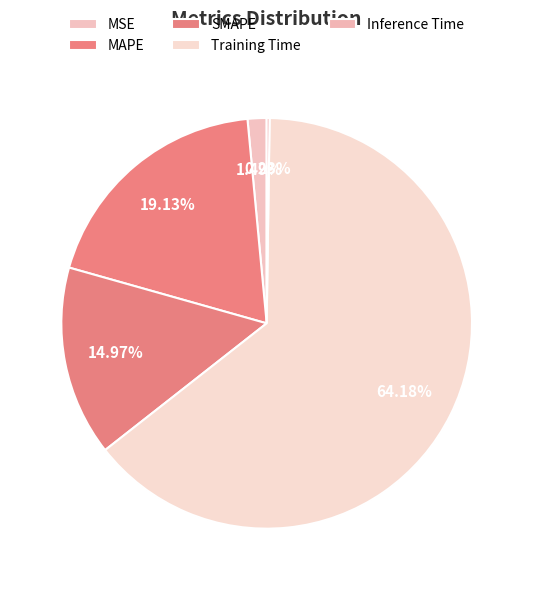

Which category has the smallest portion of the pie?

Inference Time